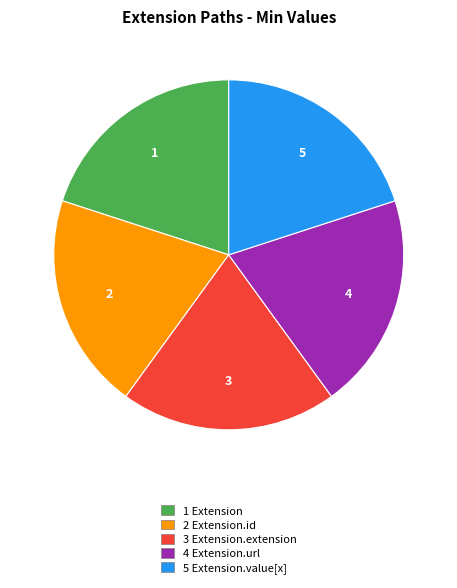

Approximately how many times larger is the value at 3 Extension.extension compared to 4 Extension.url?

1.0